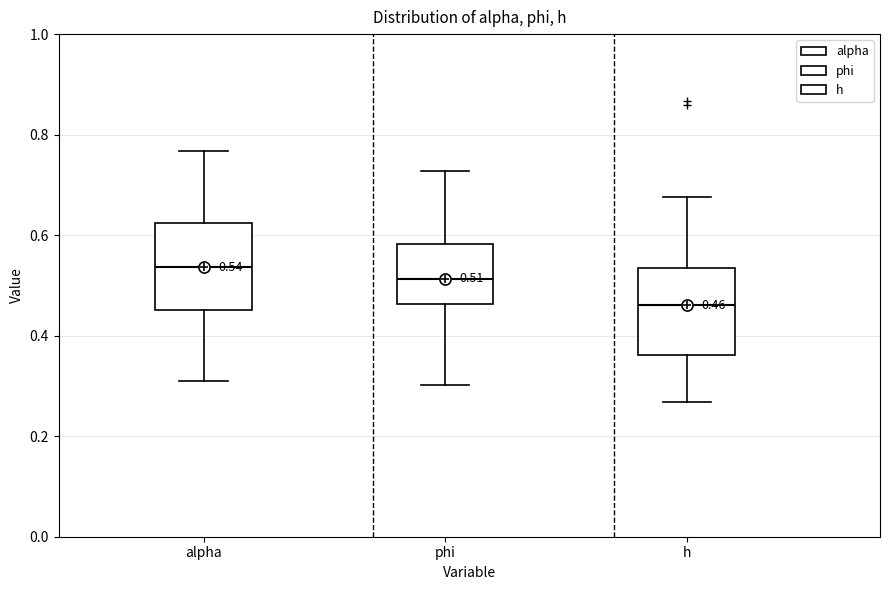

Which box's median line is the highest?

alpha